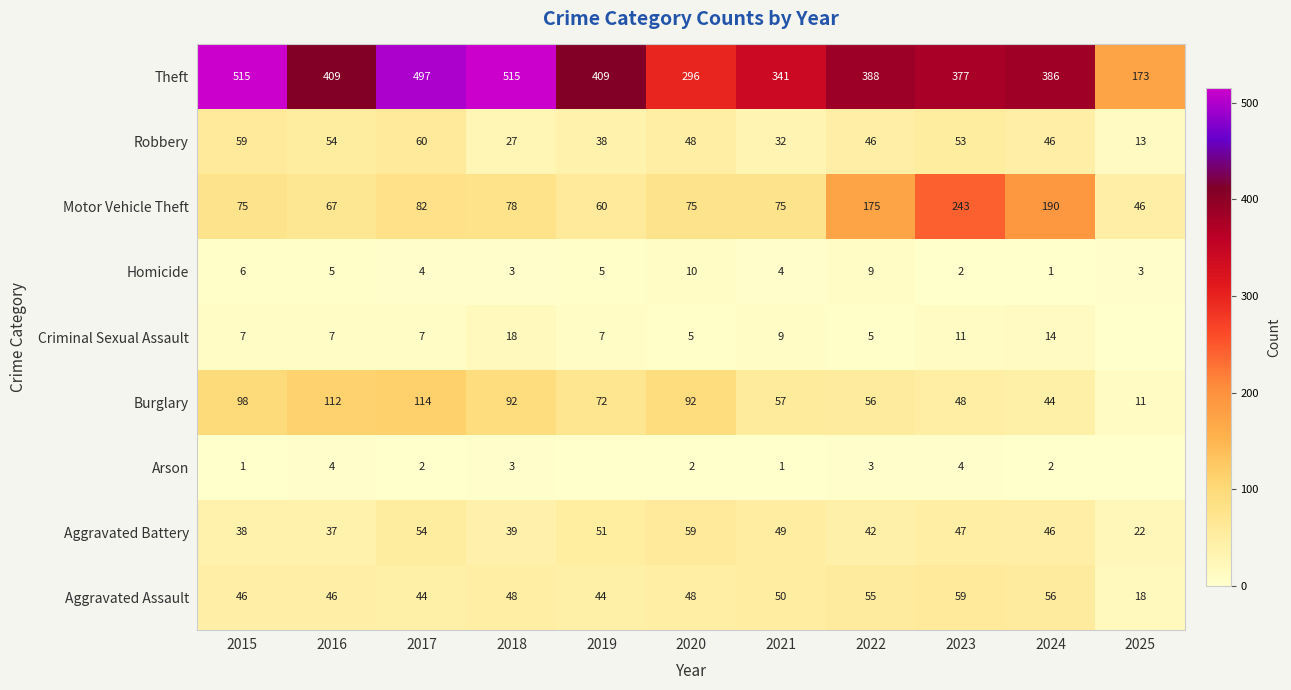

Between 2021 and 2022, which series saw the biggest shift?

Motor Vehicle Theft